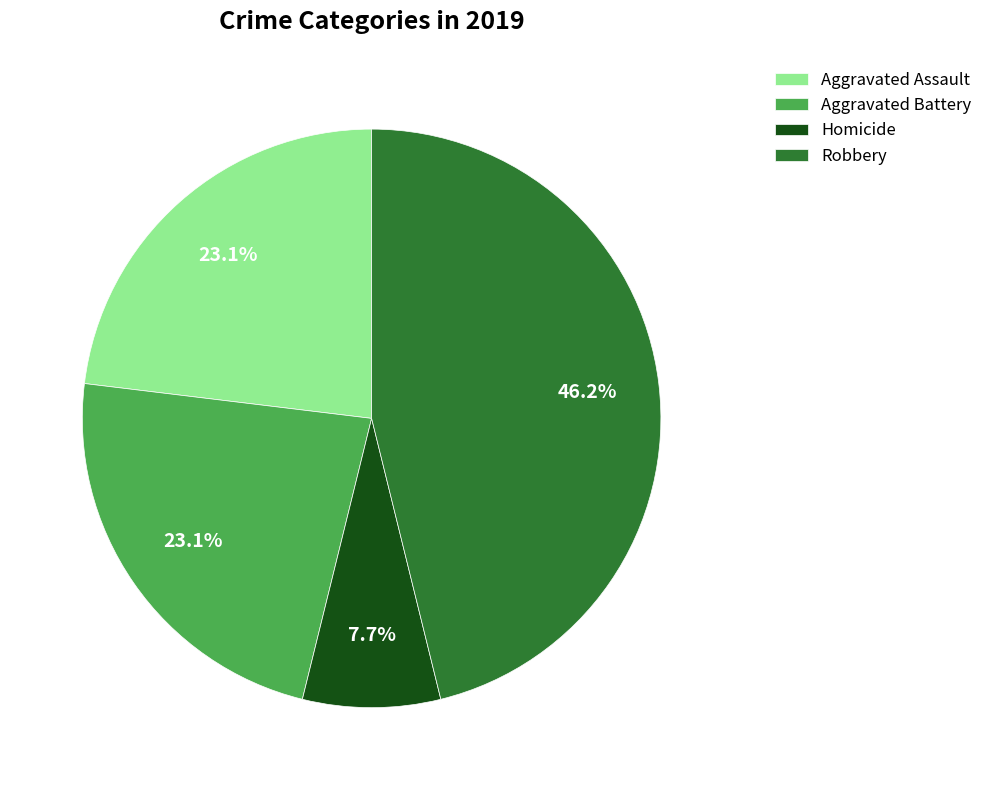

Count the number of slices in the pie.

4